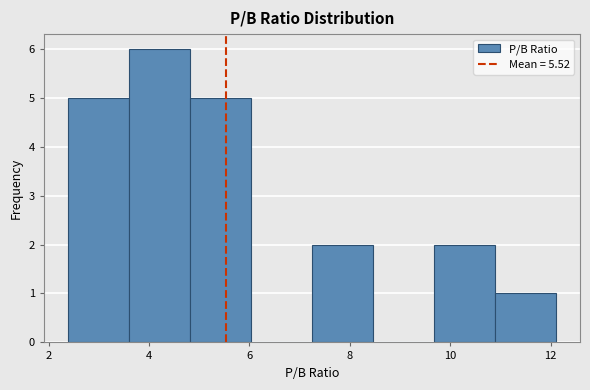

How tall is the bar that spans 10.8 to 12.2 on the x-axis? Neither the bar edges nor the heights are printed on the chart, so give them approximately, as read against the axes.

1